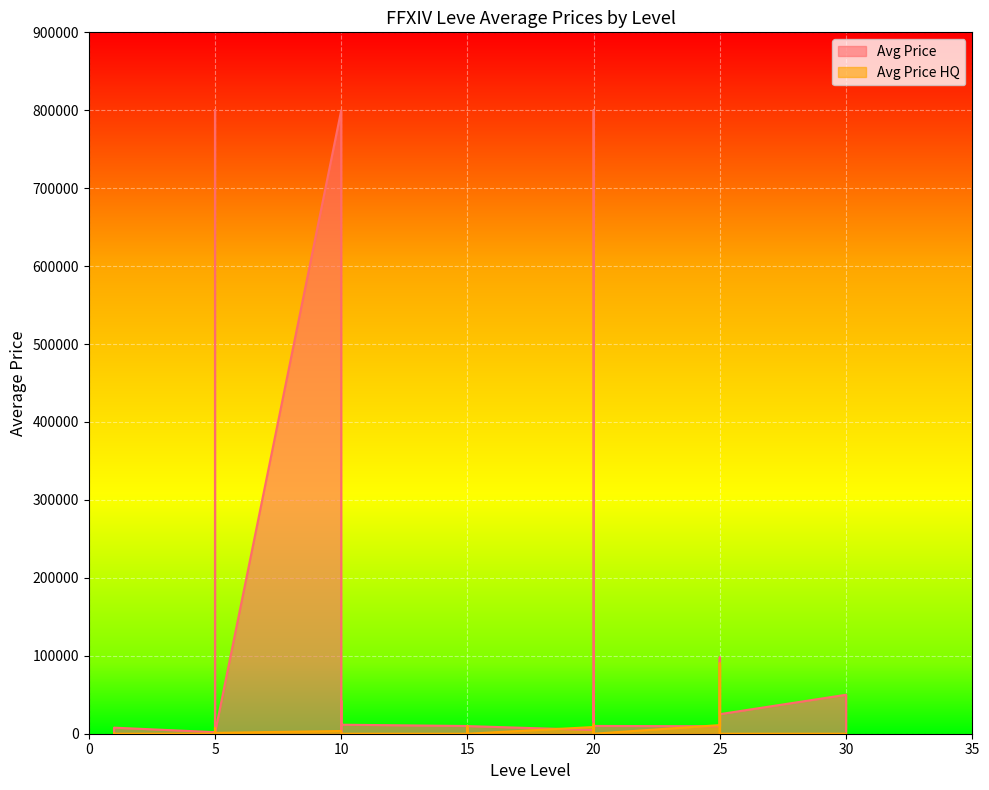

What is the change in value from 15 to 20?

+8600.0